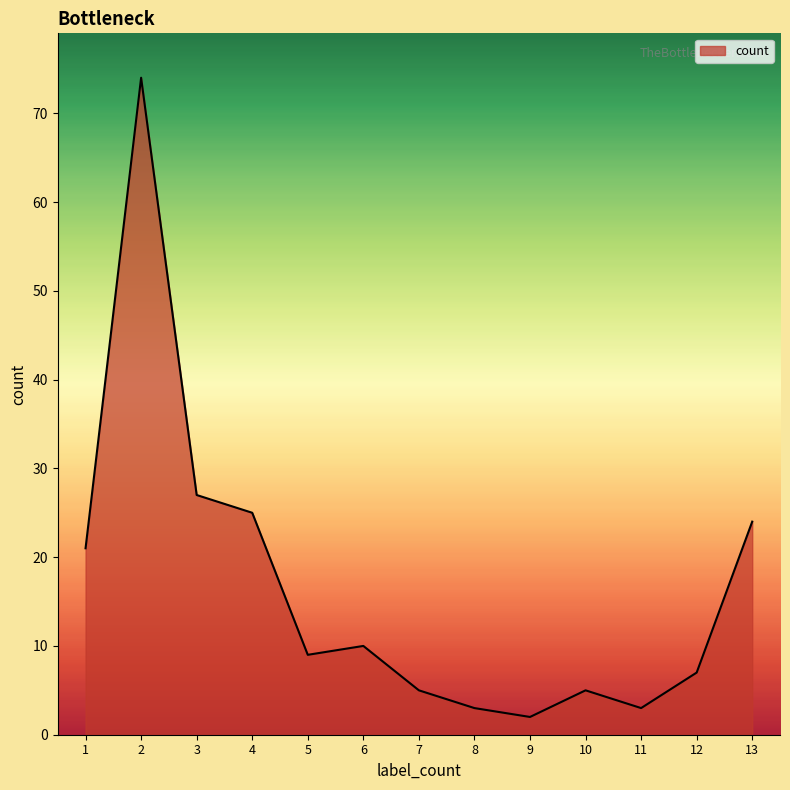

The chart shows a value of 2 at 12. True or false?

False